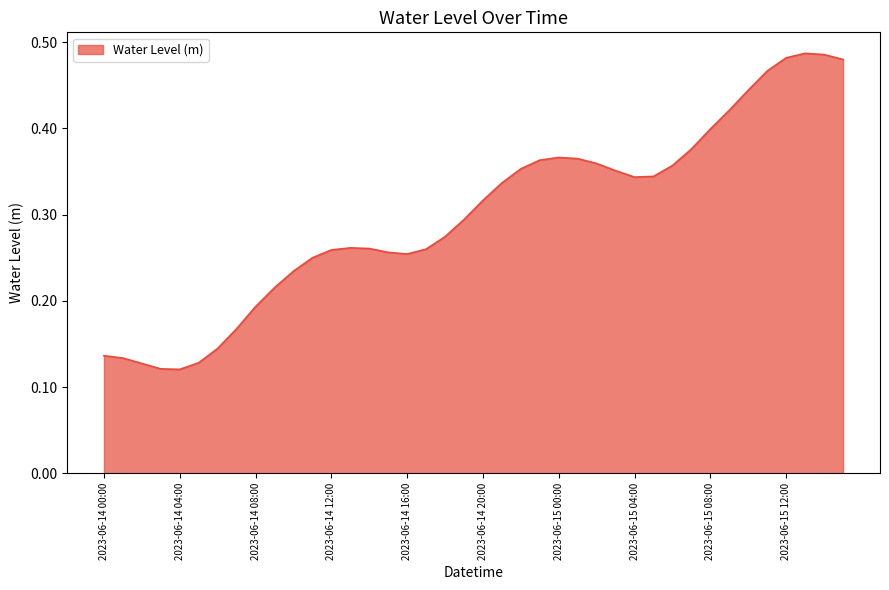

What is the greatest value displayed?

0.5